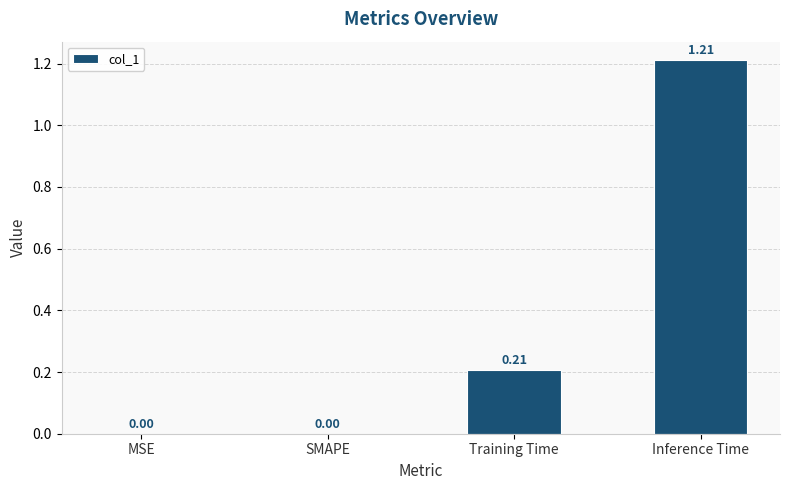

At which category does the chart reach its peak across all series?

Inference Time